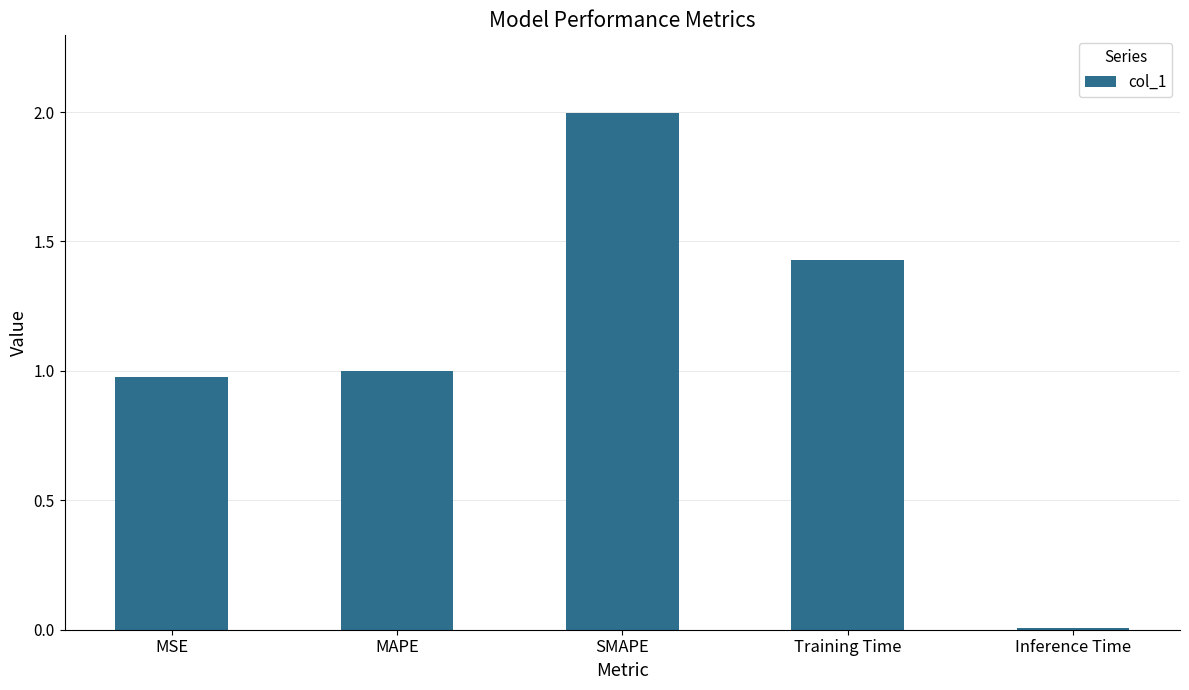

What is the change in value from MAPE to SMAPE?

+1.0